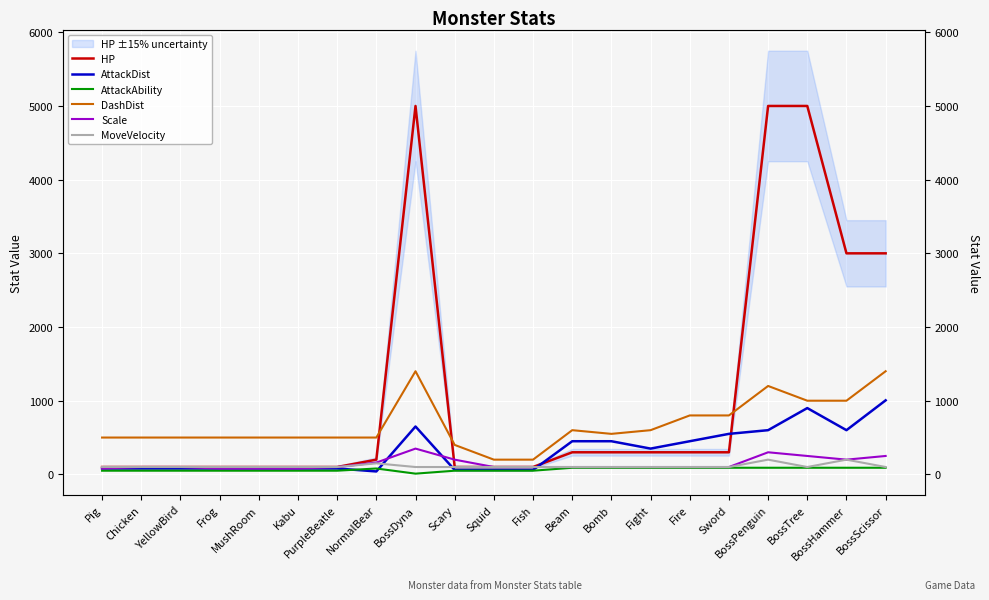

True or false: AttackAbility has more than 0 points higher than both neighbors.

True